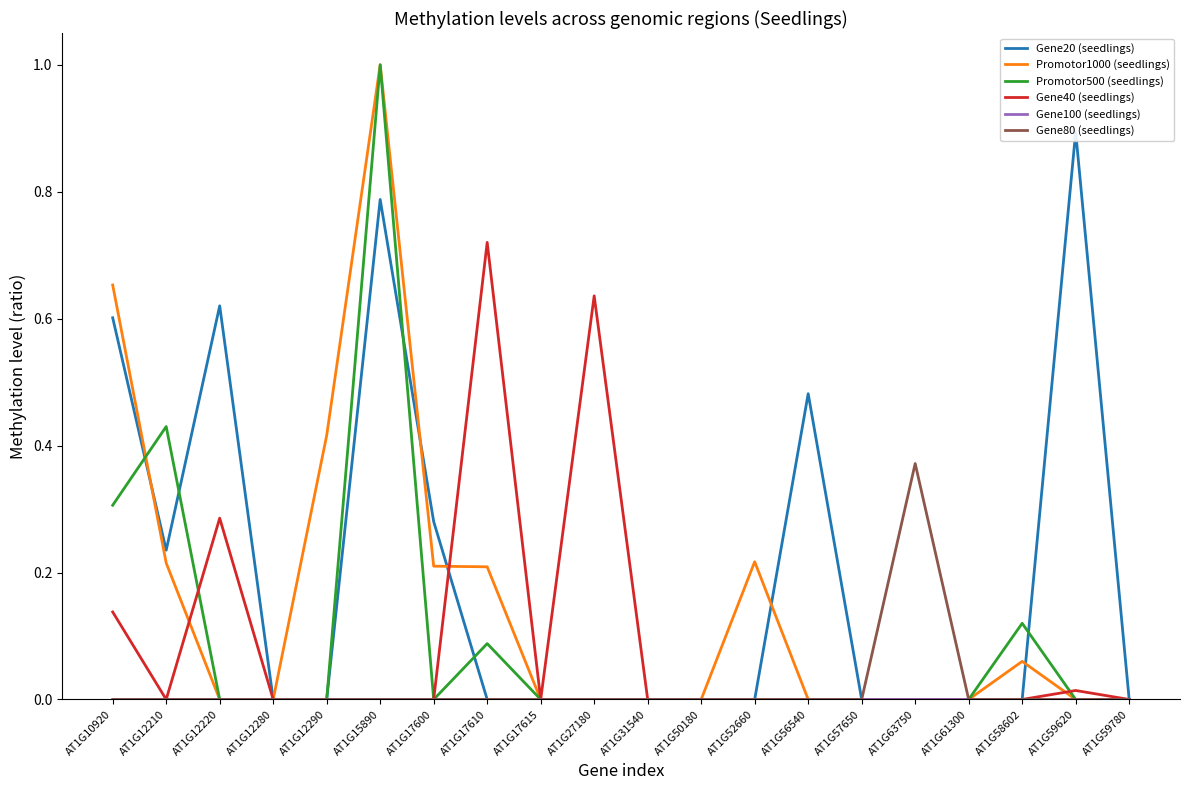

Reading right to left, list all the values displayed in this chart.

Gene20 (seedlings): AT1G59780=0.0	AT1G59620=0.9	AT1G58602=0.0	AT1G61300=0.0	AT1G63750=0.0	AT1G57650=0.0	AT1G56540=0.5	AT1G52660=0.0	AT1G50180=0.0	AT1G31540=0.0	AT1G27180=0.0	AT1G17615=0.0	AT1G17610=0.0	AT1G17600=0.3	AT1G15890=0.8	AT1G12290=0.0	AT1G12280=0.0	AT1G12220=0.6	AT1G12210=0.2	AT1G10920=0.6
Promotor1000 (seedlings): AT1G59780=0.0	AT1G59620=0.0	AT1G58602=0.1	AT1G61300=0.0	AT1G63750=0.0	AT1G57650=0.0	AT1G56540=0.0	AT1G52660=0.2	AT1G50180=0.0	AT1G31540=0.0	AT1G27180=0.0	AT1G17615=0.0	AT1G17610=0.2	AT1G17600=0.2	AT1G15890=1.0	AT1G12290=0.4	AT1G12280=0.0	AT1G12220=0.0	AT1G12210=0.2	AT1G10920=0.7
Promotor500 (seedlings): AT1G59780=0.0	AT1G59620=0.0	AT1G58602=0.1	AT1G61300=0.0	AT1G63750=0.0	AT1G57650=0.0	AT1G56540=0.0	AT1G52660=0.0	AT1G50180=0.0	AT1G31540=0.0	AT1G27180=0.0	AT1G17615=0.0	AT1G17610=0.1	AT1G17600=0.0	AT1G15890=1.0	AT1G12290=0.0	AT1G12280=0.0	AT1G12220=0.0	AT1G12210=0.4	AT1G10920=0.3
Gene40 (seedlings): AT1G59780=0.0	AT1G59620=0.0	AT1G58602=0.0	AT1G61300=0.0	AT1G63750=0.0	AT1G57650=0.0	AT1G56540=0.0	AT1G52660=0.0	AT1G50180=0.0	AT1G31540=0.0	AT1G27180=0.6	AT1G17615=0.0	AT1G17610=0.7	AT1G17600=0.0	AT1G15890=0.0	AT1G12290=0.0	AT1G12280=0.0	AT1G12220=0.3	AT1G12210=0.0	AT1G10920=0.1
Gene100 (seedlings): AT1G59780=0.0	AT1G59620=0.0	AT1G58602=0.0	AT1G61300=0.0	AT1G63750=0.0	AT1G57650=0.0	AT1G56540=0.0	AT1G52660=0.0	AT1G50180=0.0	AT1G31540=0.0	AT1G27180=0.0	AT1G17615=0.0	AT1G17610=0.0	AT1G17600=0.0	AT1G15890=0.0	AT1G12290=0.0	AT1G12280=0.0	AT1G12220=0.0	AT1G12210=0.0	AT1G10920=0.0
Gene80 (seedlings): AT1G59780=0.0	AT1G59620=0.0	AT1G58602=0.0	AT1G61300=0.0	AT1G63750=0.4	AT1G57650=0.0	AT1G56540=0.0	AT1G52660=0.0	AT1G50180=0.0	AT1G31540=0.0	AT1G27180=0.0	AT1G17615=0.0	AT1G17610=0.0	AT1G17600=0.0	AT1G15890=0.0	AT1G12290=0.0	AT1G12280=0.0	AT1G12220=0.0	AT1G12210=0.0	AT1G10920=0.0